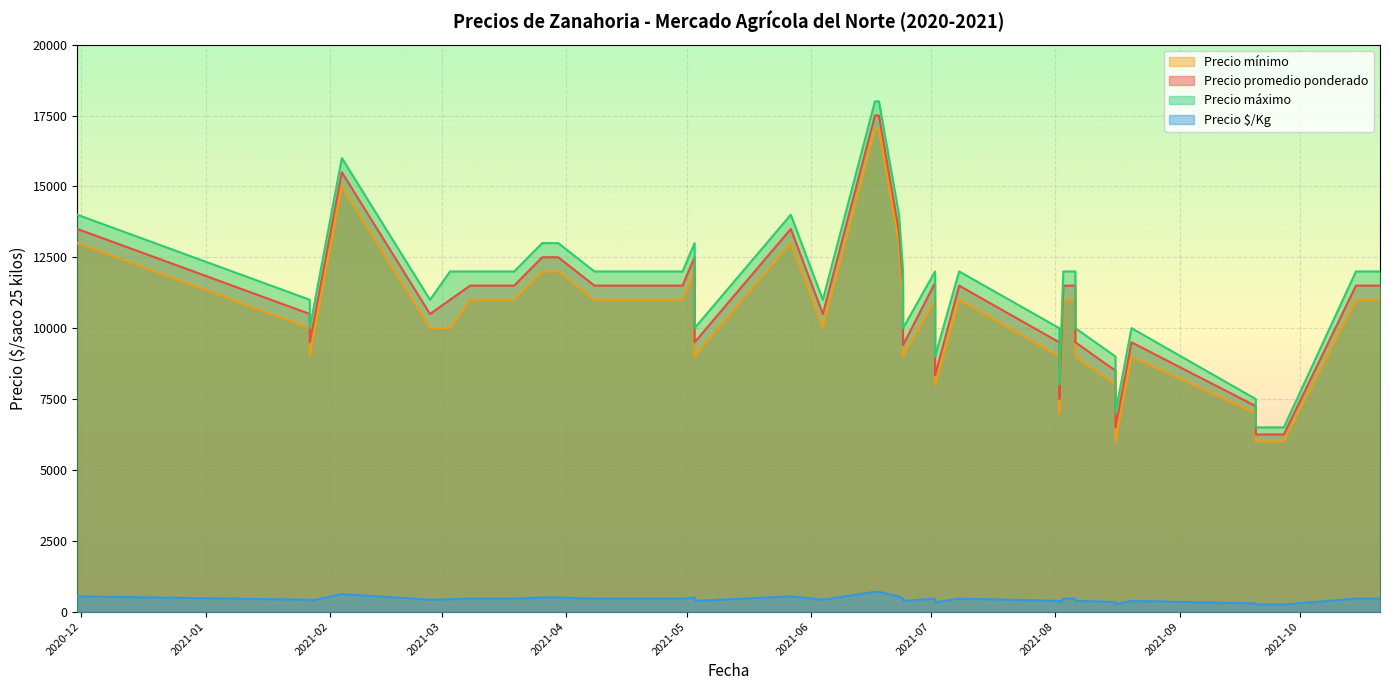

At which category is the sum across all series the highest?

2021-06-18